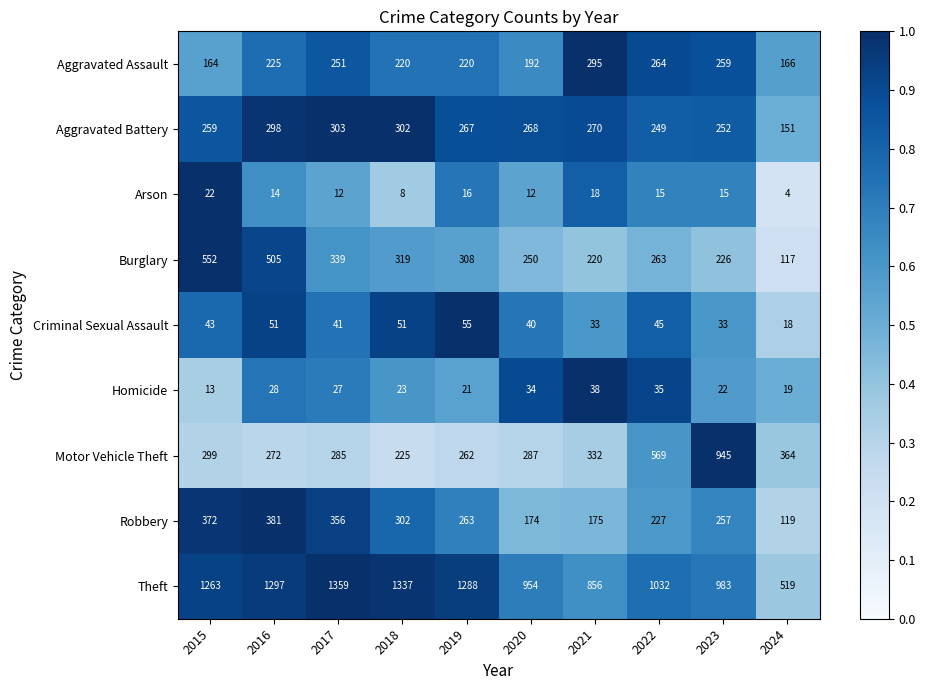

The value of Homicide at 2016 is 11. True or false?

False